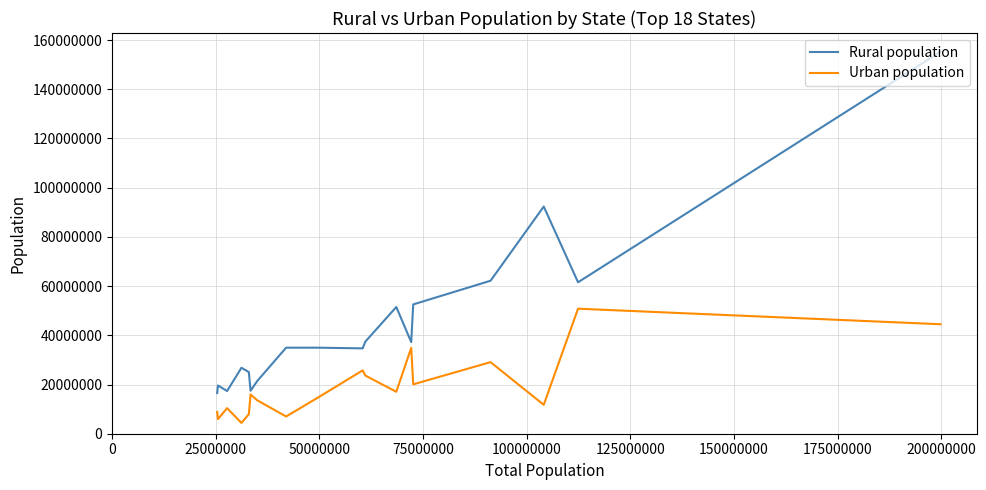

Which series has the largest range (max minus min)?

Rural population